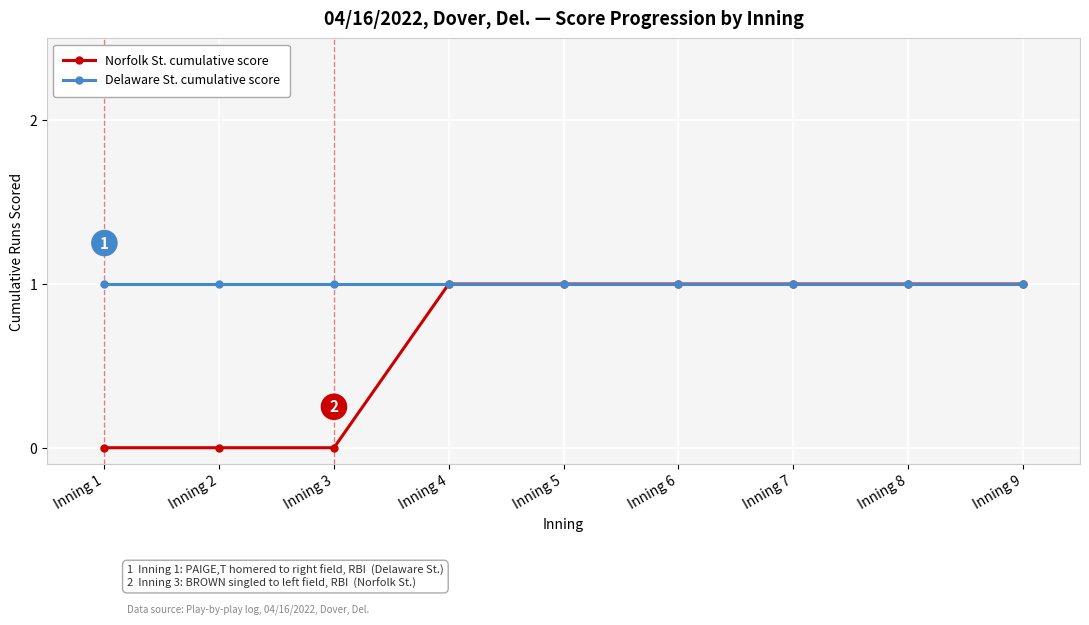

Reading right to left, transcribe all the data shown in this chart.

Norfolk St. cumulative score: 1	1	1	1	1	1	0	0	0
Delaware St. cumulative score: 1	1	1	1	1	1	1	1	1